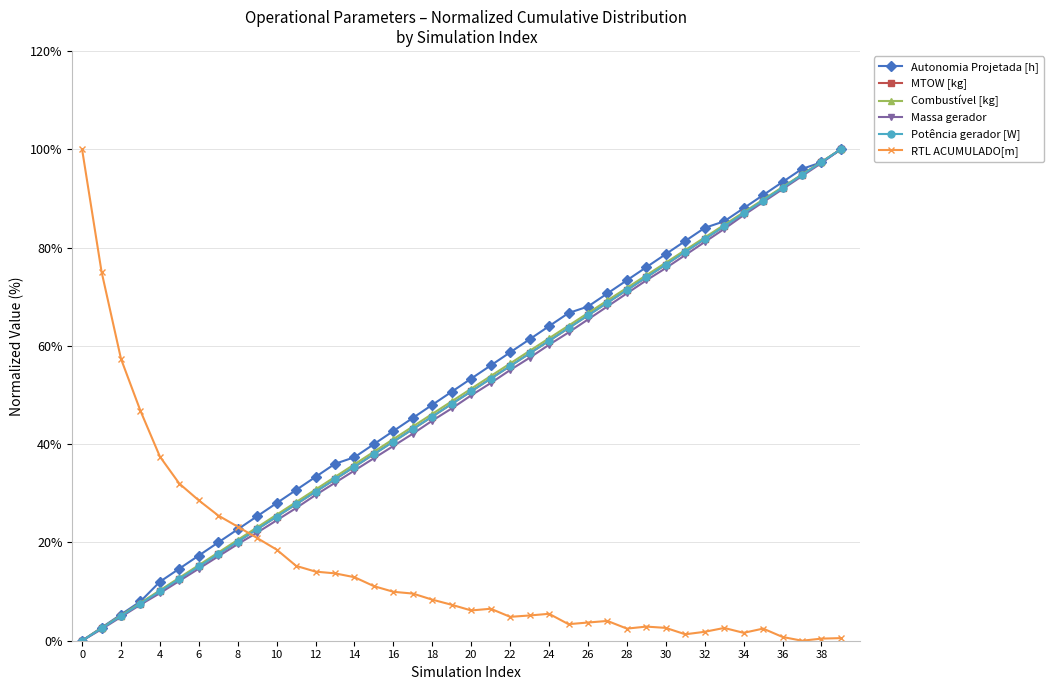

What is the value of the Autonomia Projetada [h] point at the 31st from the left?

78.7